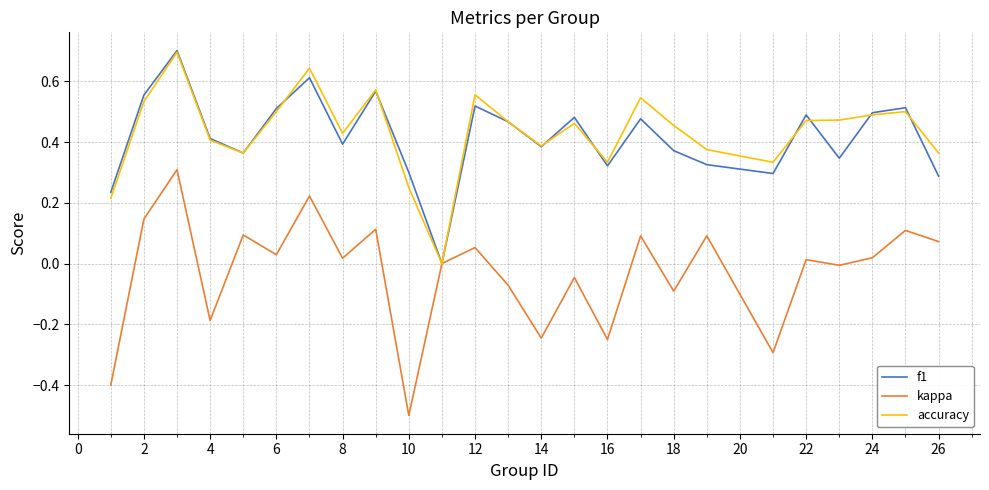

Which series has the largest range (max minus min)?

kappa